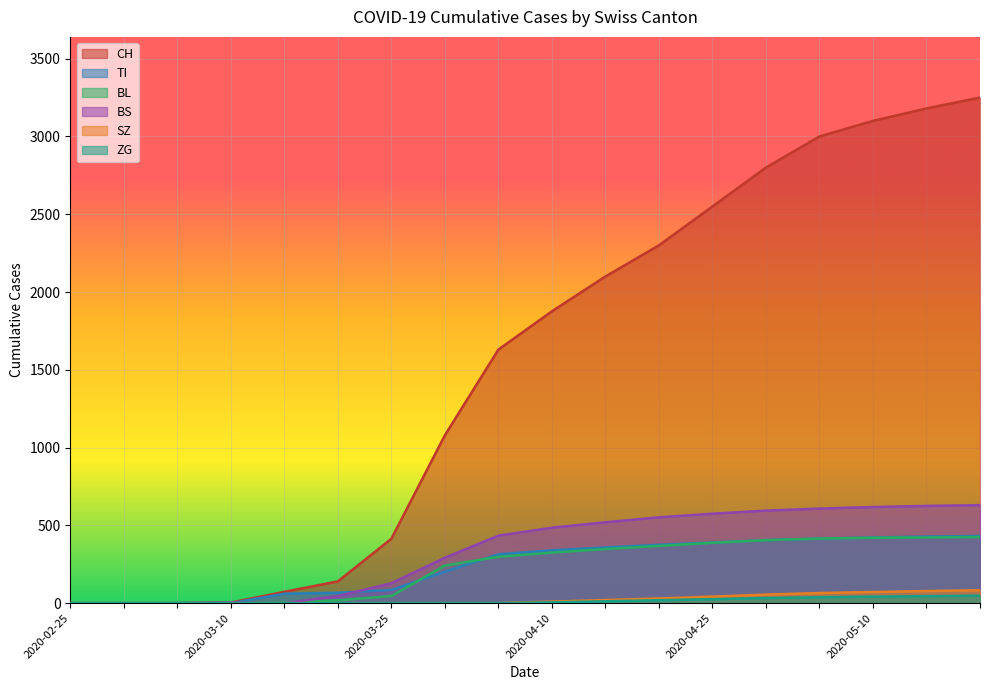

At which label does BL reach its minimum?

2020-02-25